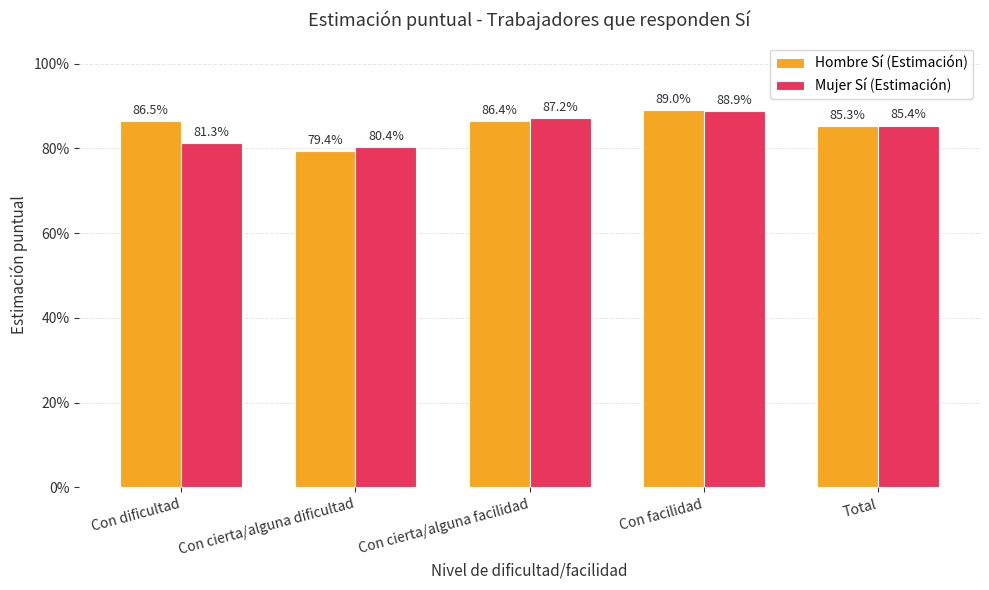

Which label corresponds to the largest value in the chart?

Con facilidad